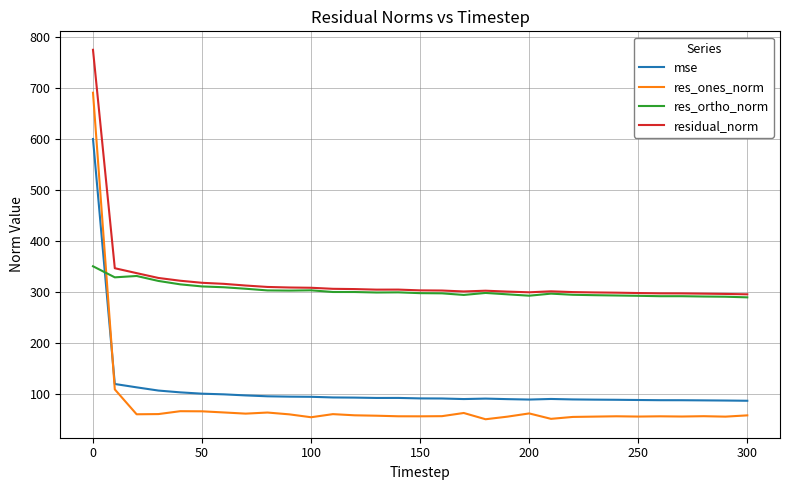

True or false: res_ones_norm and residual_norm intersect in this chart.

False